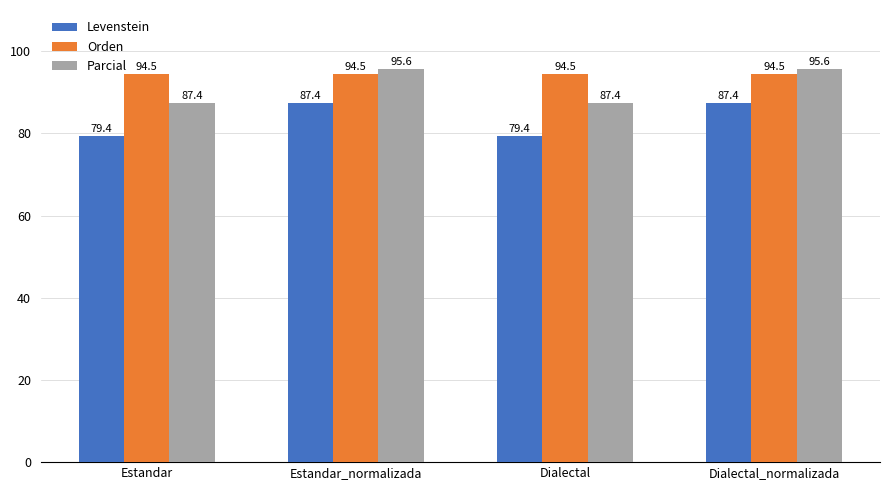

What is the label of the 3rd bar from the right?

Estandar_normalizada